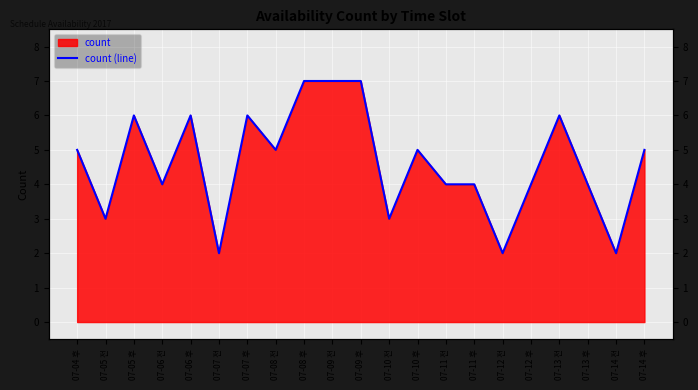

The chart shows a value of 5 at 07-08 전. True or false?

True